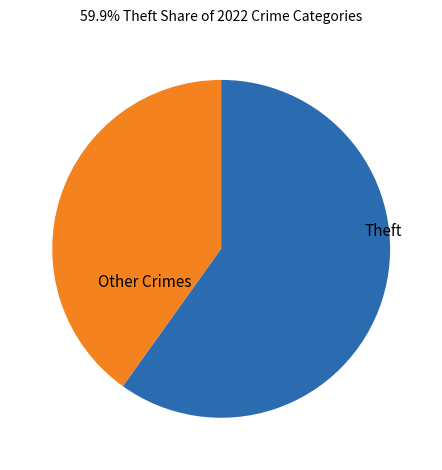

Which category has the smallest portion of the pie?

Other Crimes